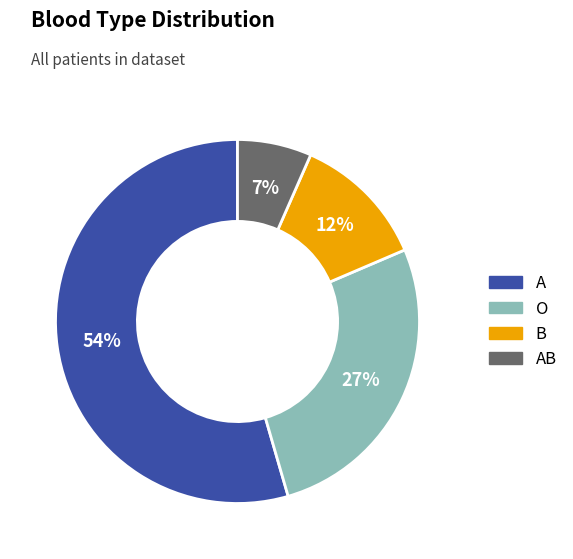

To the nearest percent, what is the combined percentage of B and A?

66%